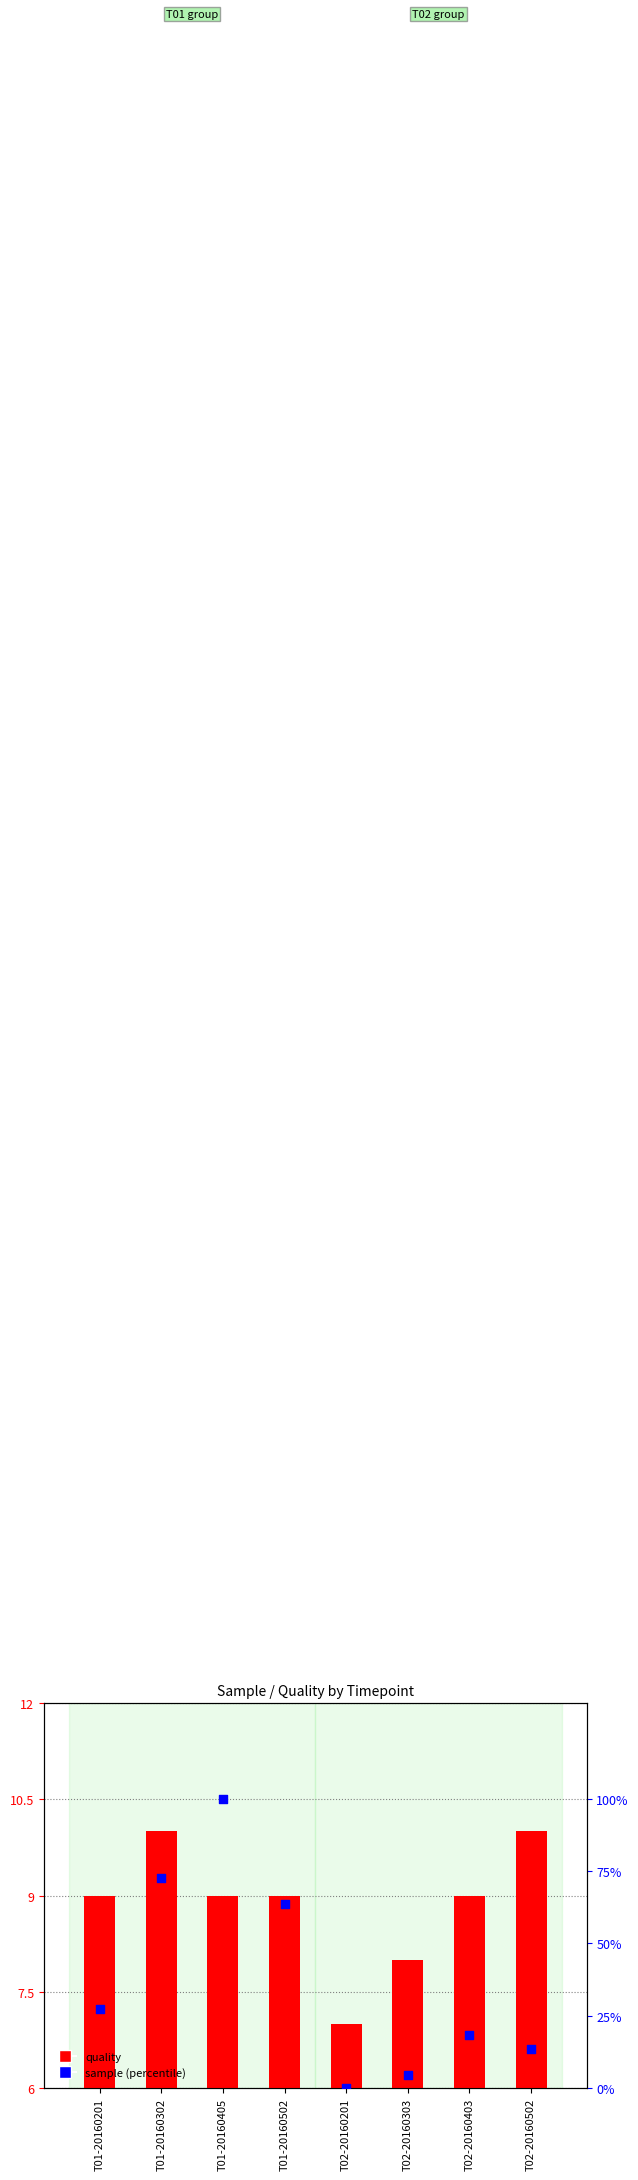

Which series contains the highest Y value?

sample (percentile)